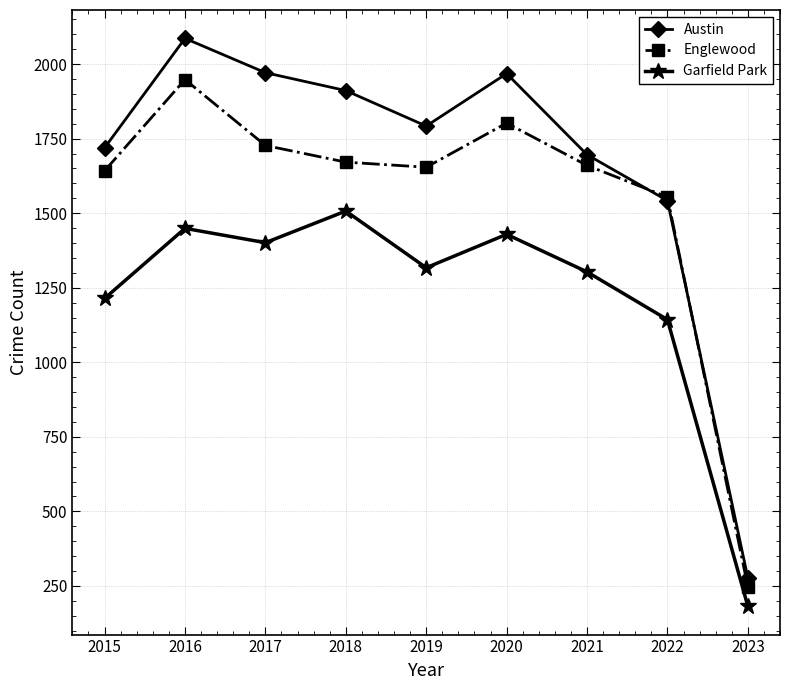

True or false: Garfield Park has a value of 1214 at 2015.

True